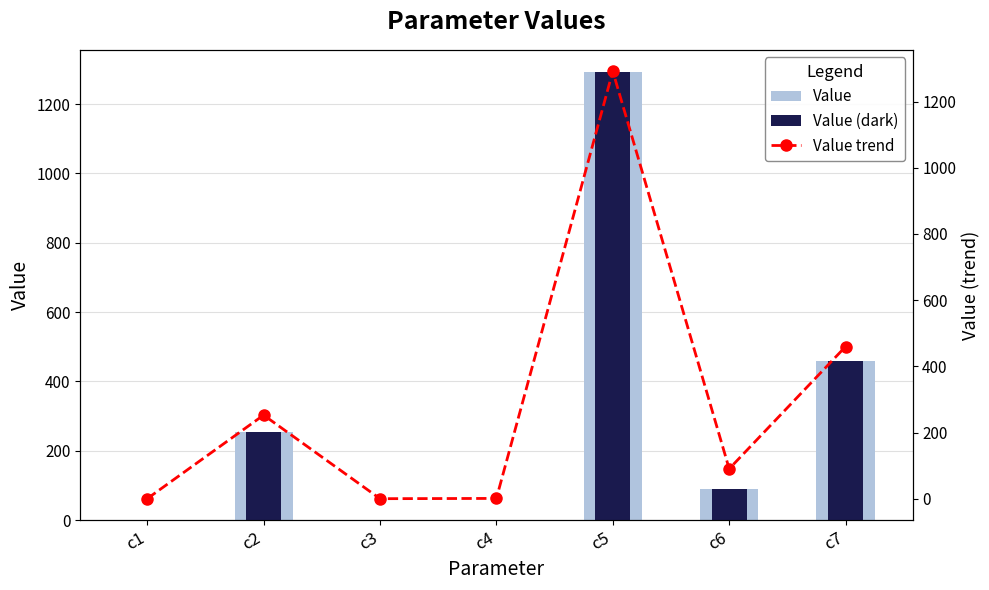

At c1, list the series in order from smallest to largest.

Value, Value (dark), Value trend